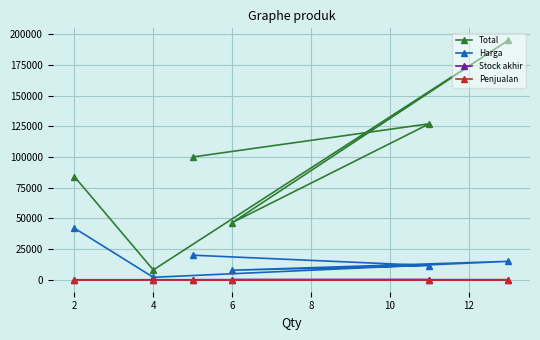

What is the value of the Stock akhir point at the 6th from the left?

2